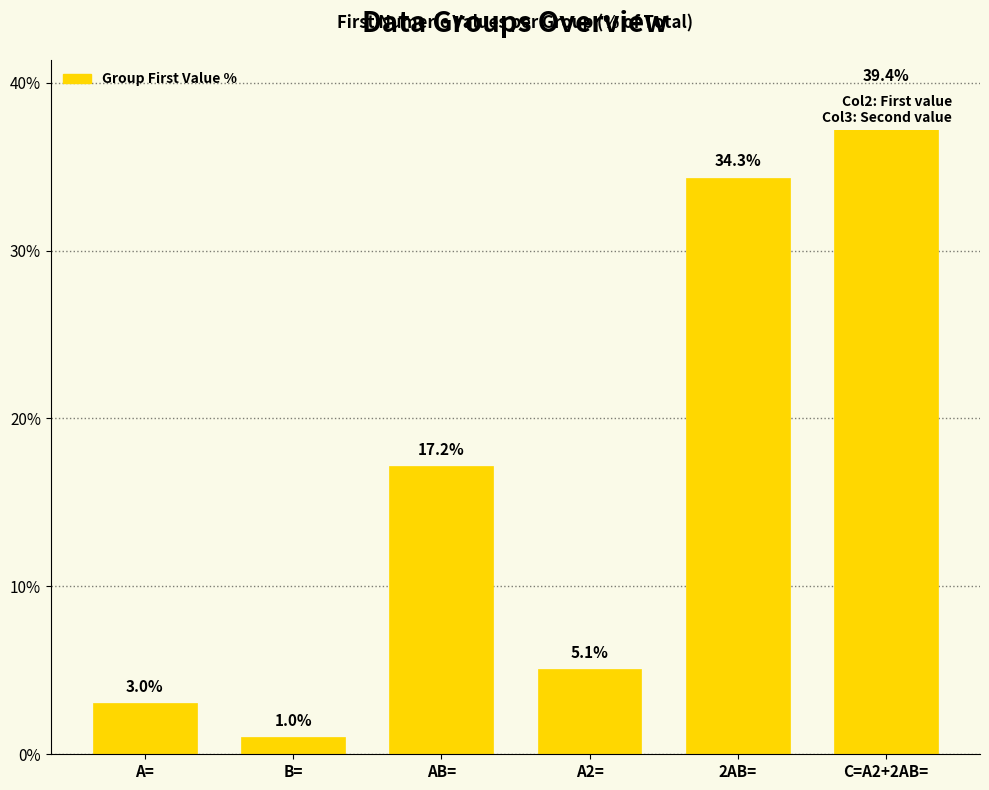

What is the difference between the maximum and minimum values?

38.4